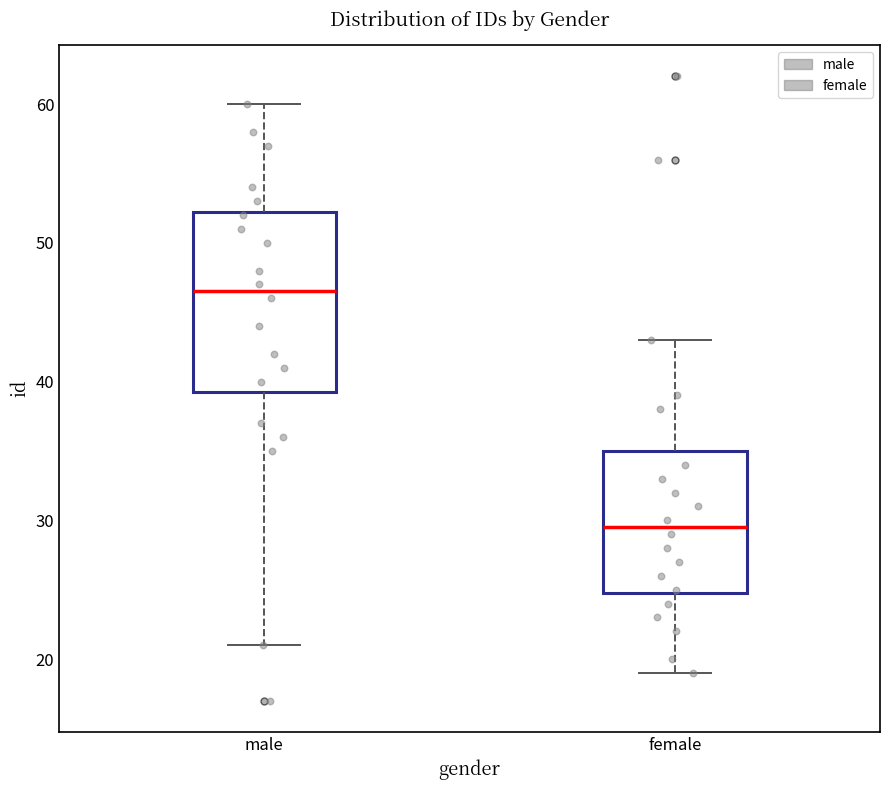

Reading left to right, read every box against the y-axis: the position of its median line, the range the box covers, and the ends of its whiskers. The values are not printed on the chart, so give them approximately, as read against the axis.

male: median 47, box 39 to 52, whiskers 21 to 60
female: median 30, box 25 to 35, whiskers 19 to 43